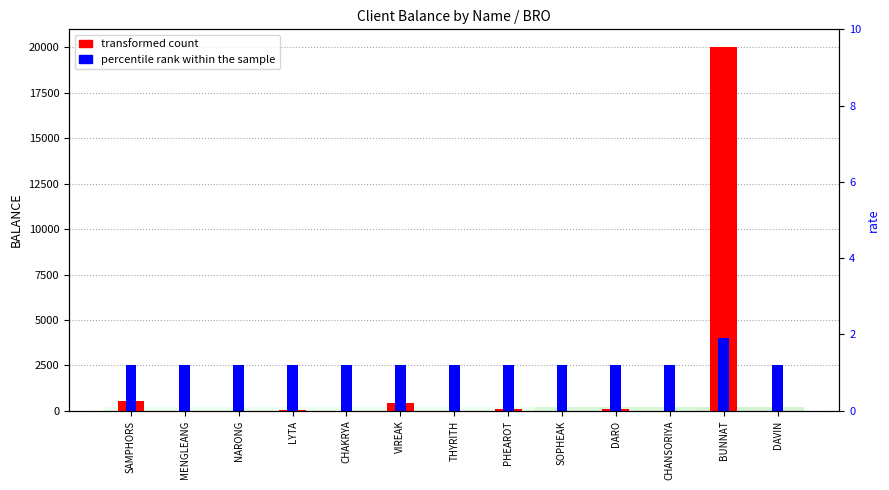

Rank the categories by percentile rank within the sample value from highest to lowest.

BUNNAT, SAMPHORS, MENGLEANG, NARONG, LYTA, CHAKRYA, VIREAK, THYRITH, PHEAROT, SOPHEAK, DARO, CHANSORIYA, DAVIN